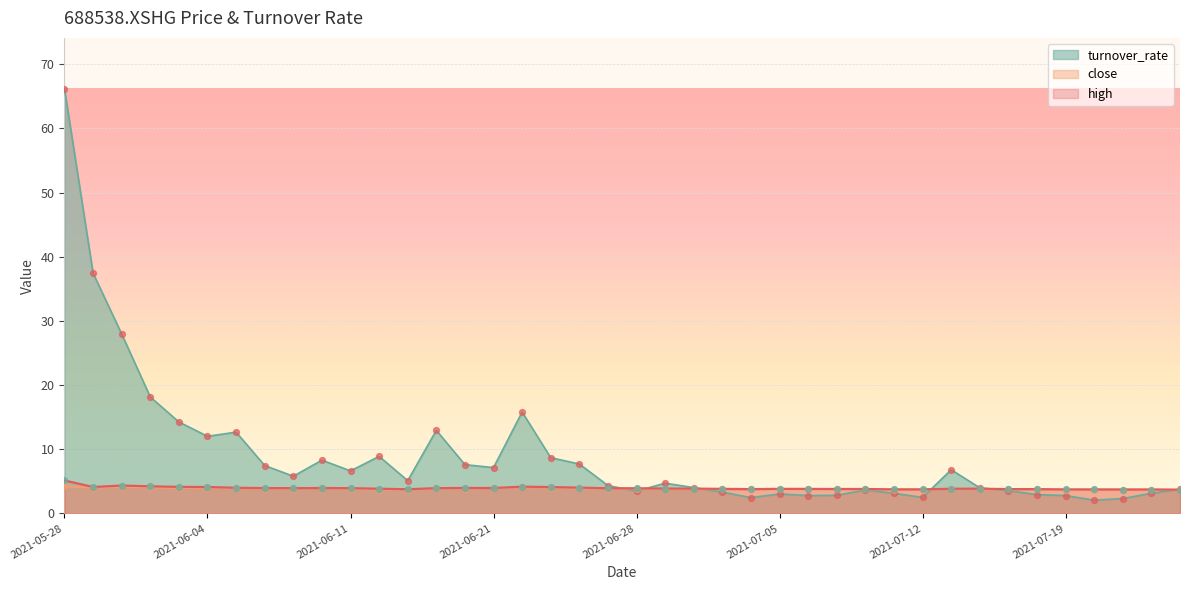

Which series contains the lowest Y value?

turnover_rate